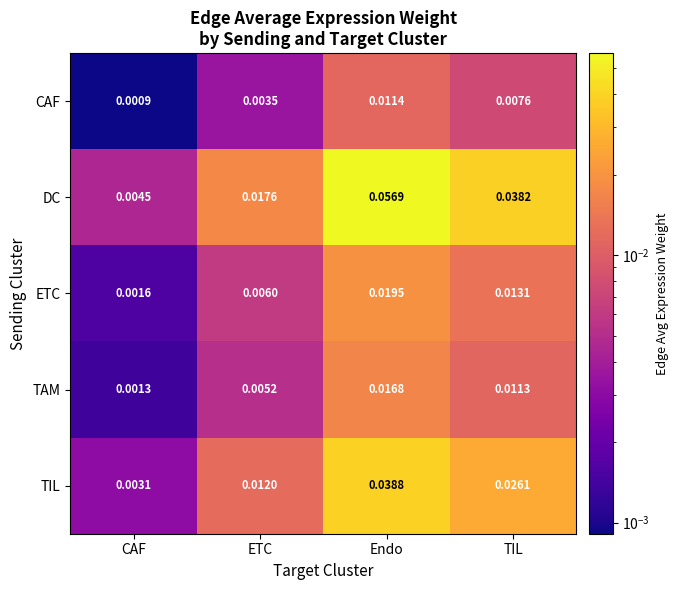

Which label corresponds to the largest value in the chart?

Endo